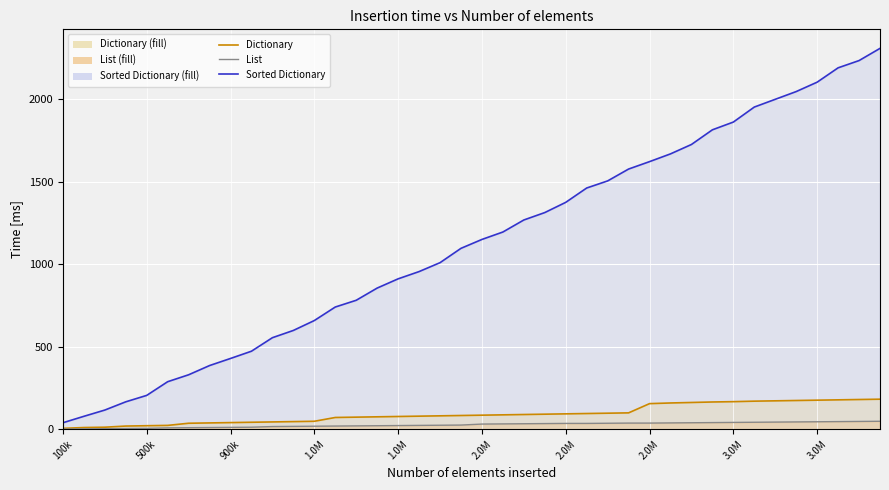

Which series has the largest total across all categories?

Sorted Dictionary